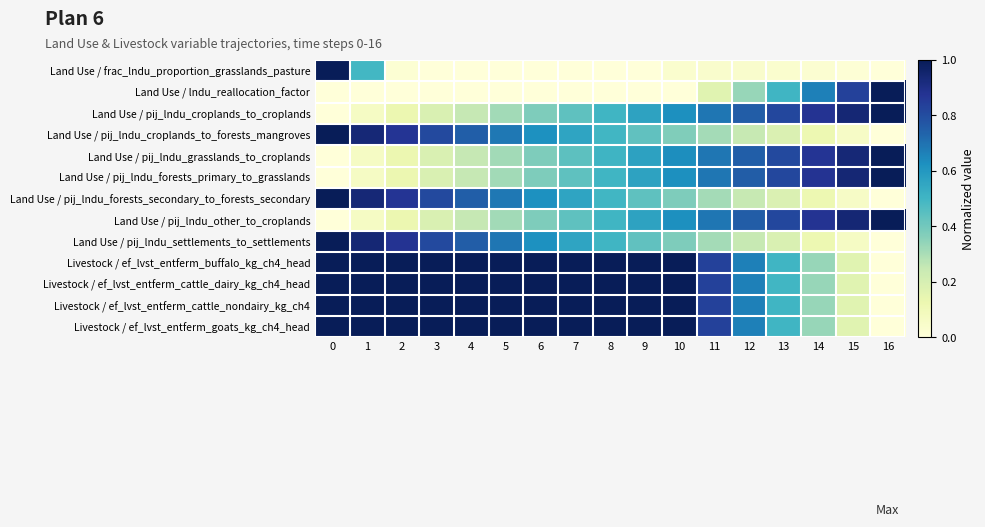

Count the number of data series in this chart.

13